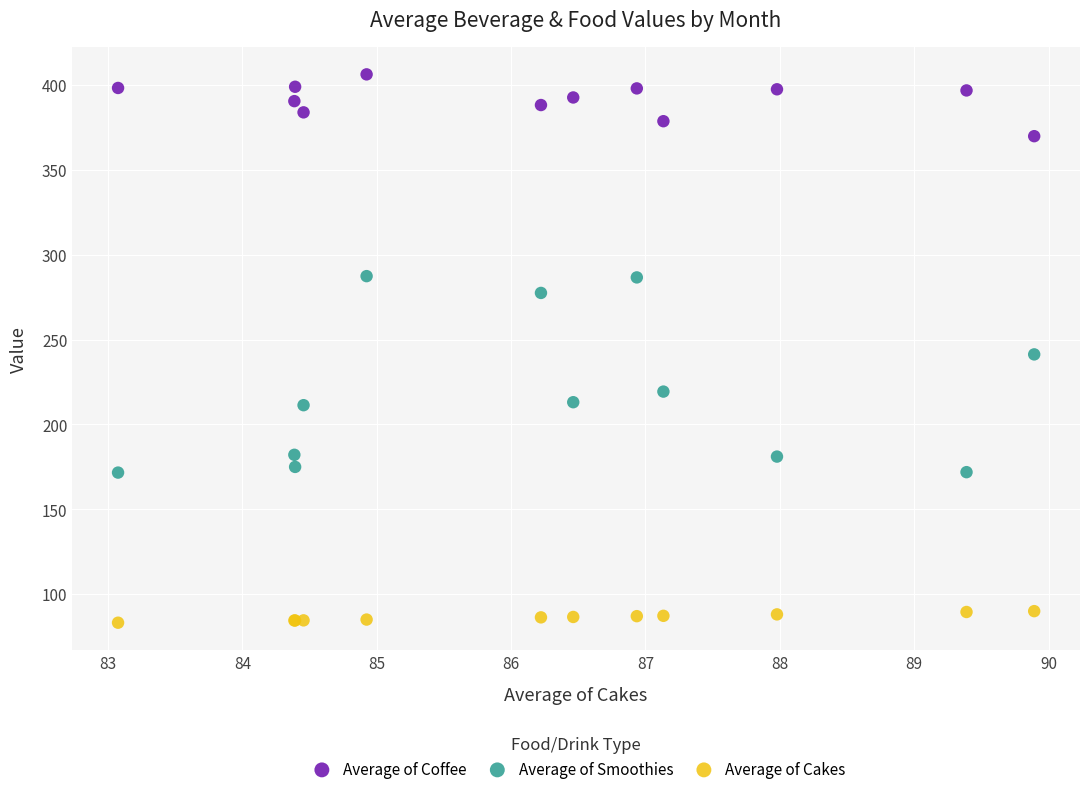

What is the X range (max minus min) for the scatter plot?

6.8